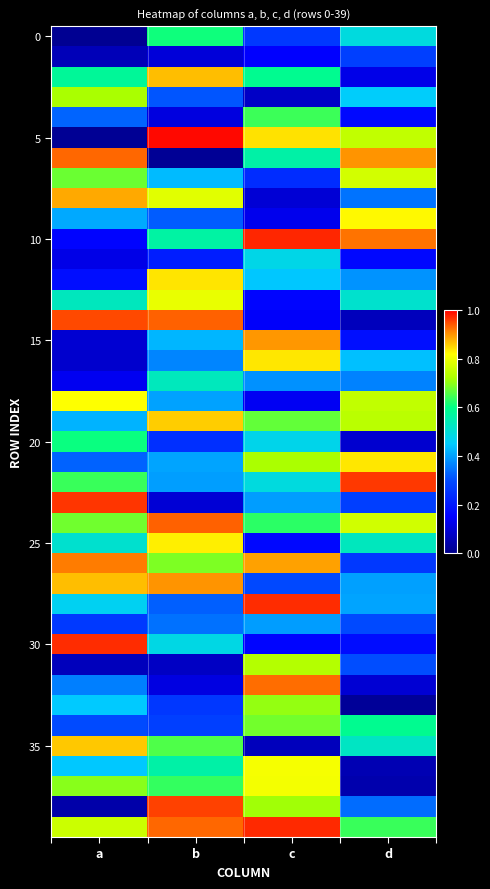

What is the total value across all series at a?

19.3